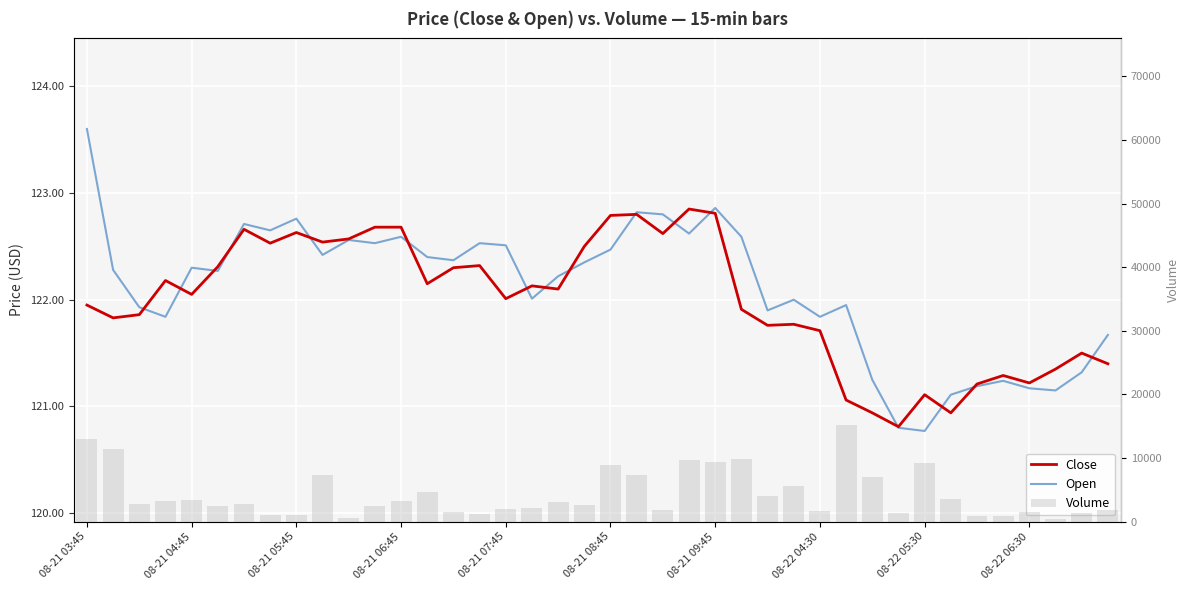

At which category does the chart reach its peak across all series?

29